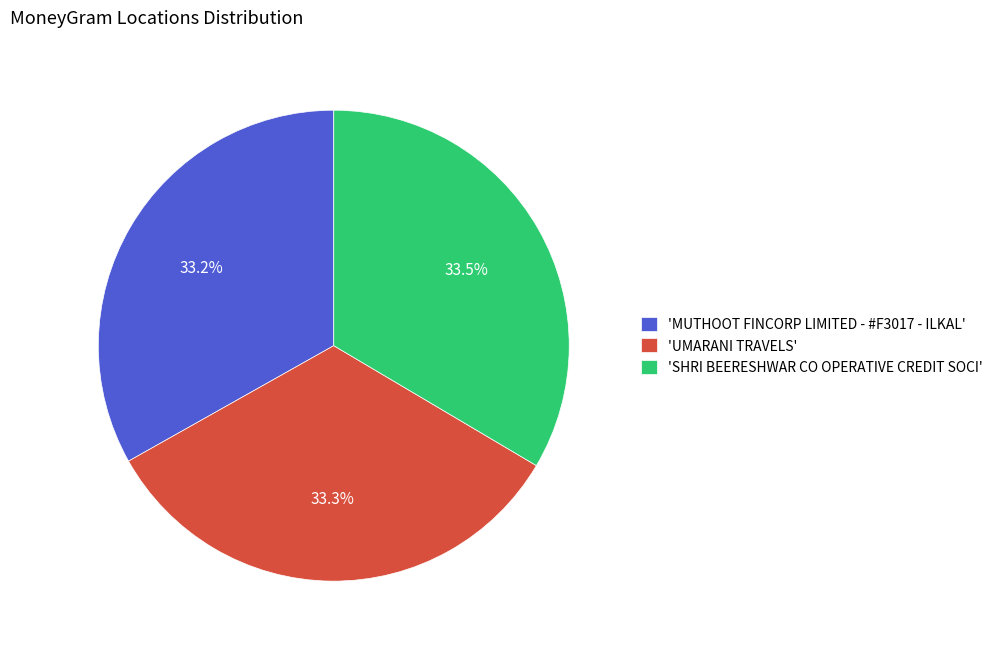

Does any single category account for the majority?

No